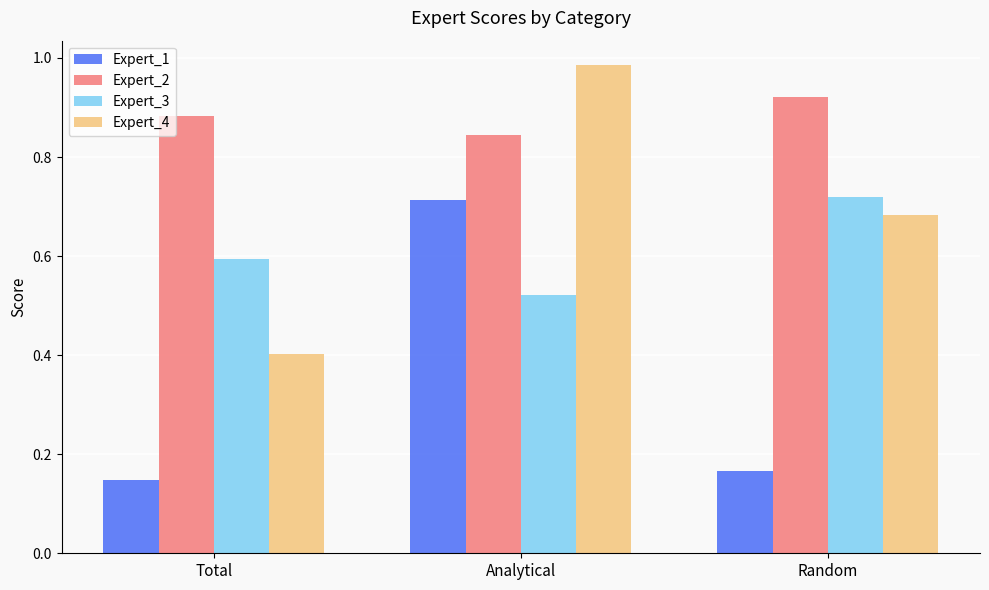

Between Total and Random, which series saw the biggest shift?

Expert_4